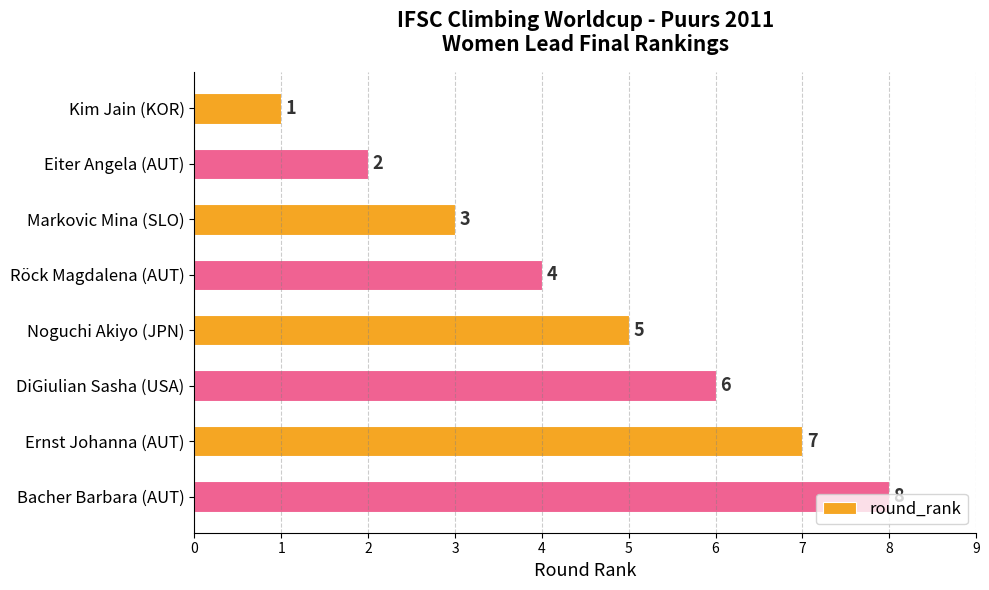

What is the value of the 1st bar from the top?

1